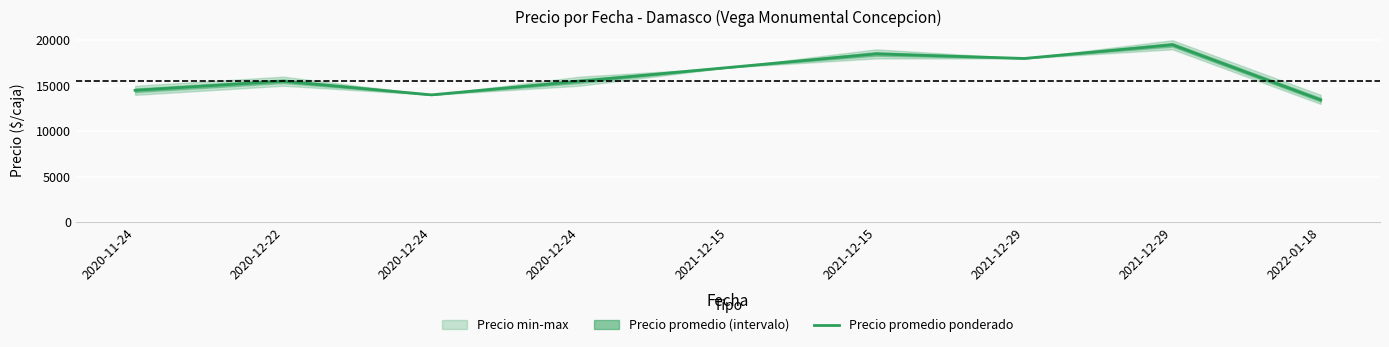

Reading right to left, transcribe all the data shown in this chart.

13444	19500	18000	18500	17000	15500	14000	15500	14500